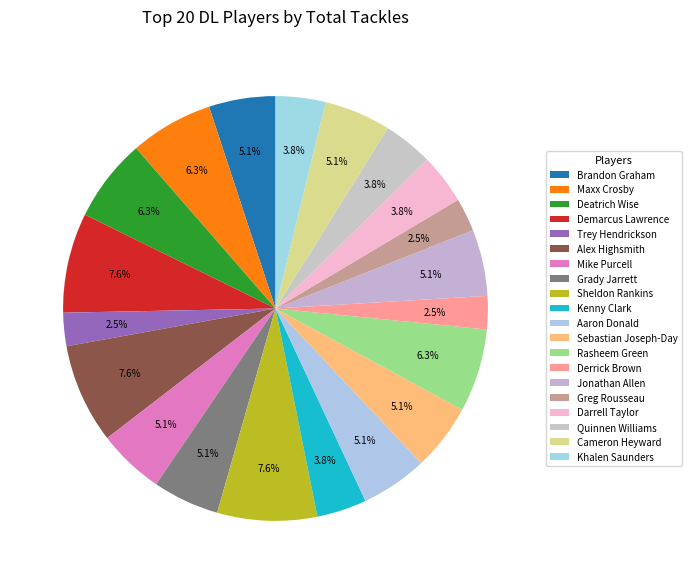

To the nearest percent, what portion does Jonathan Allen represent?

5%